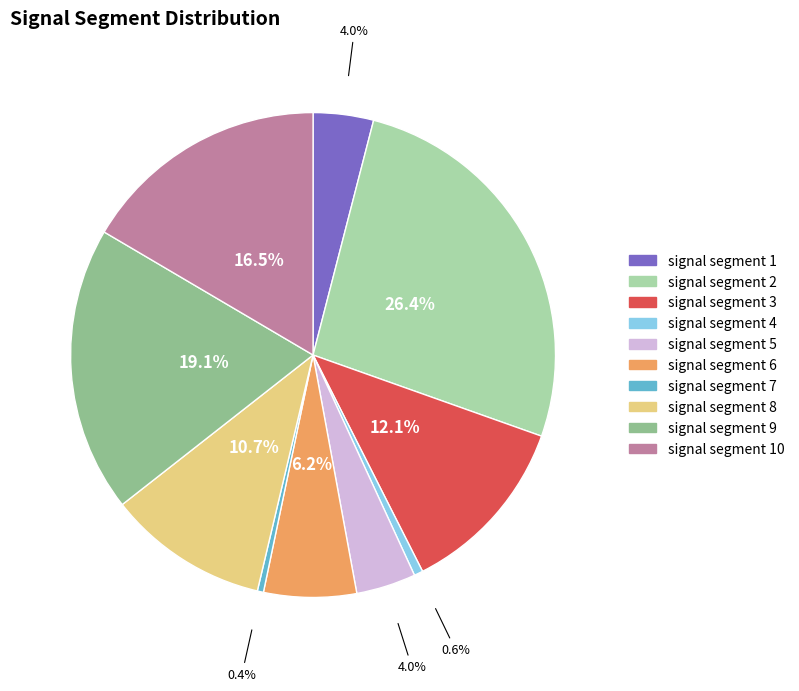

Which category has the biggest portion of the pie?

signal segment 2